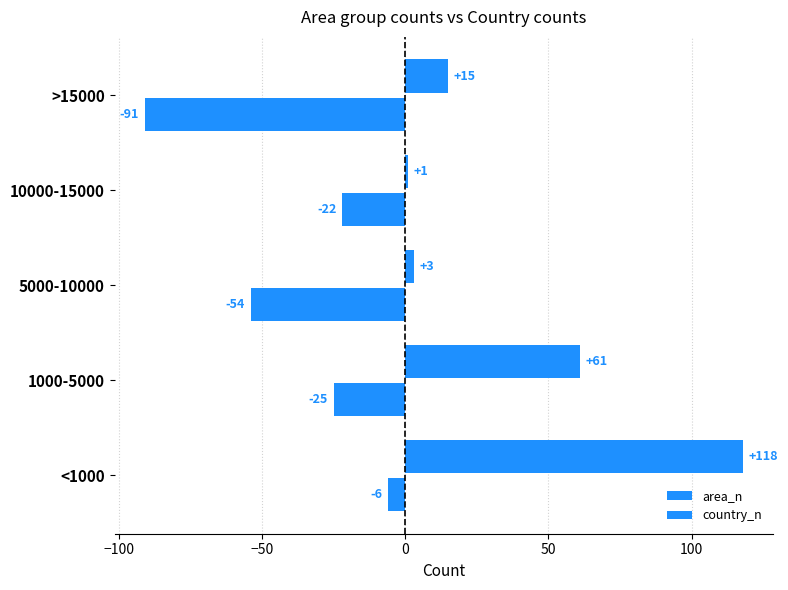

Rank the series by their maximum value, from lowest to highest.

country_n, area_n